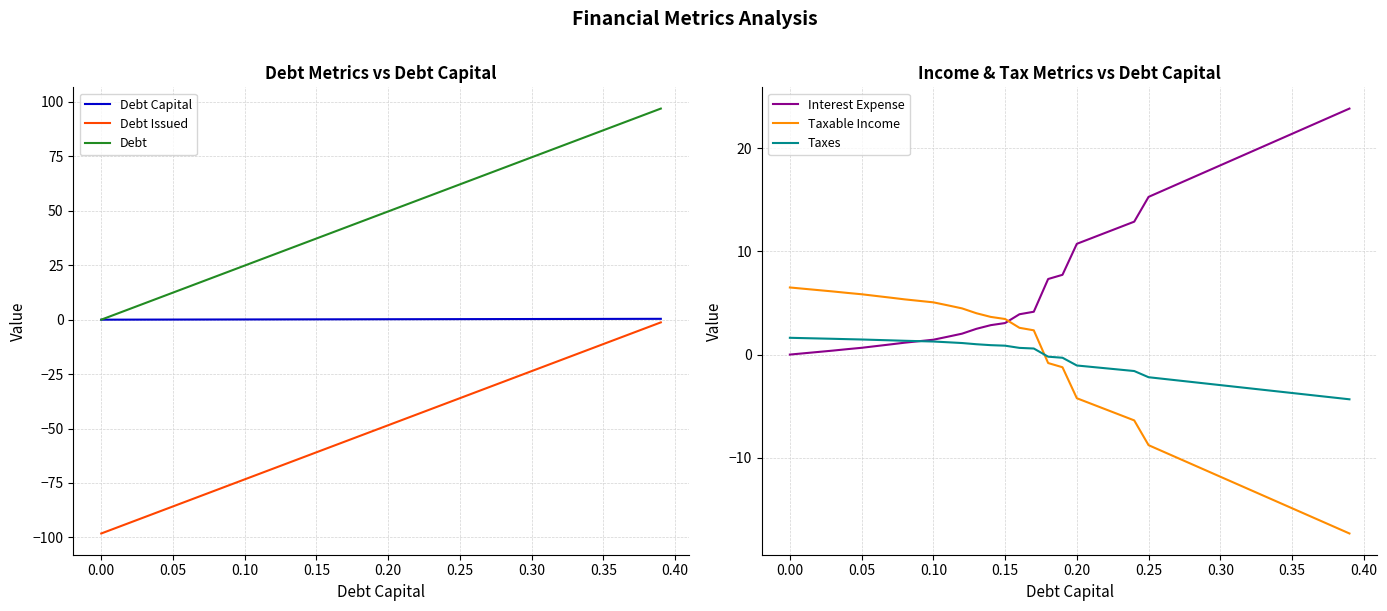

How many values in the Debt series are below 49?

20